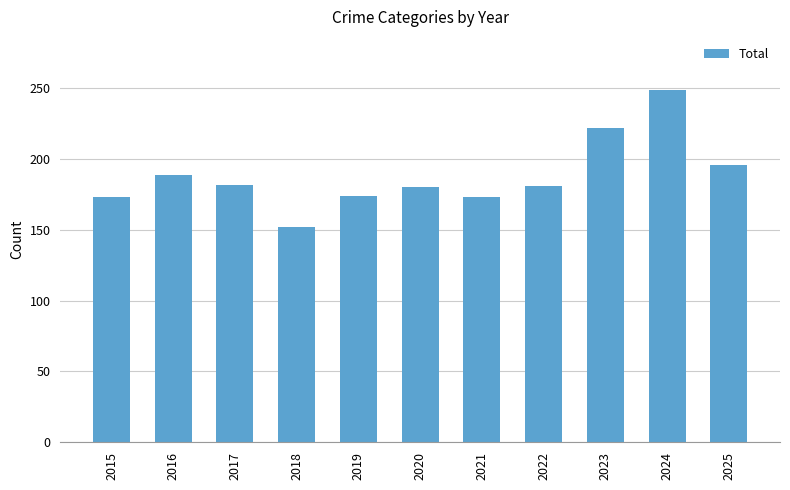

The chart shows a value of 174 at 2019. True or false?

True